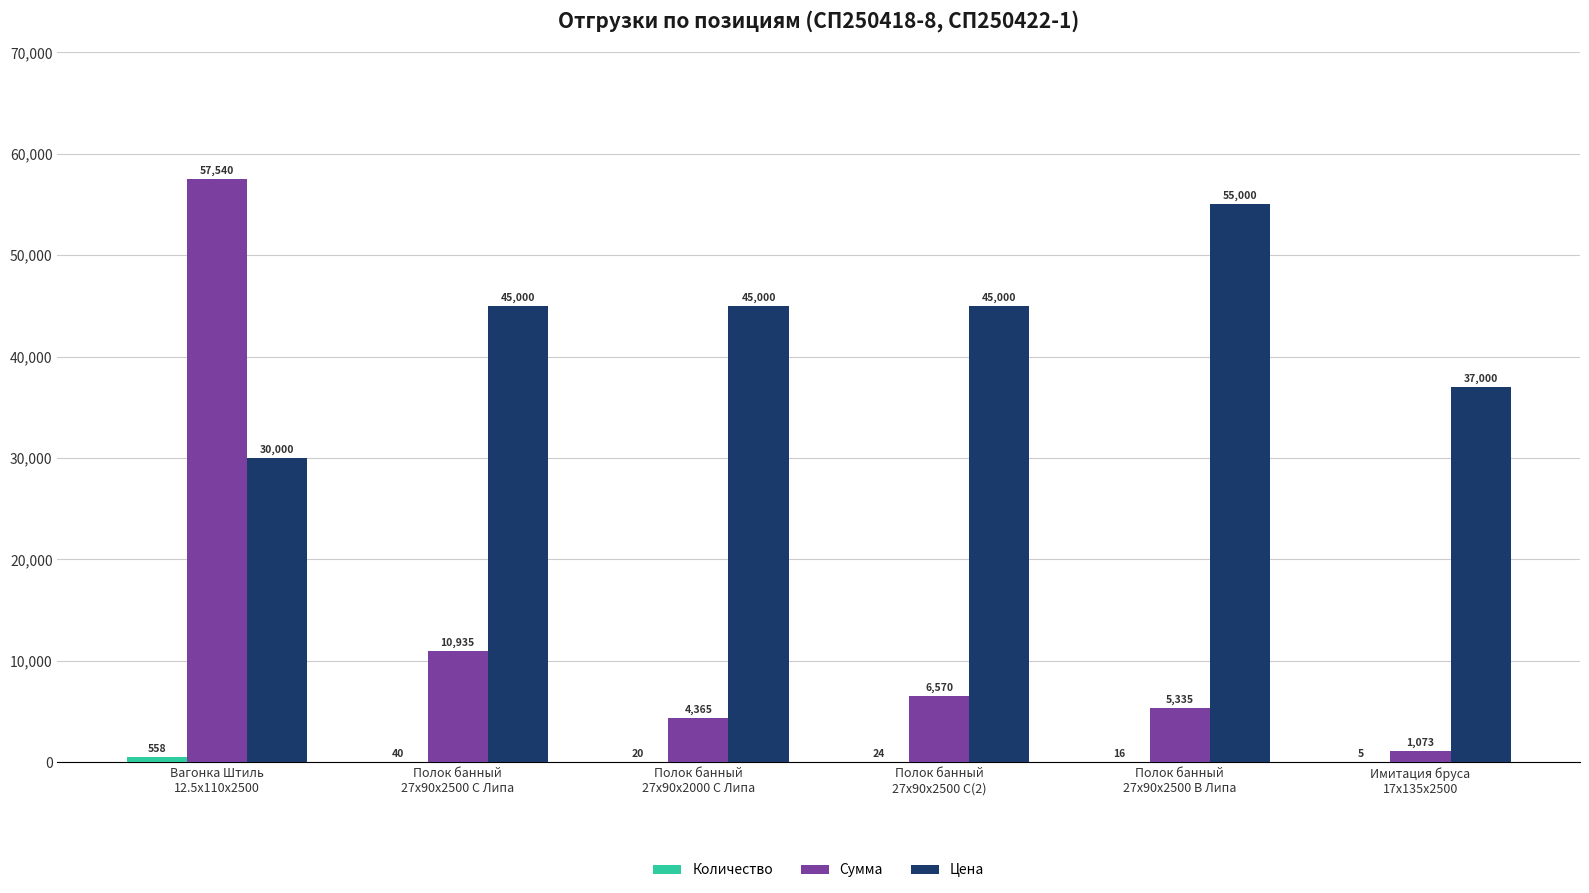

Which series has the largest total across all categories?

Цена